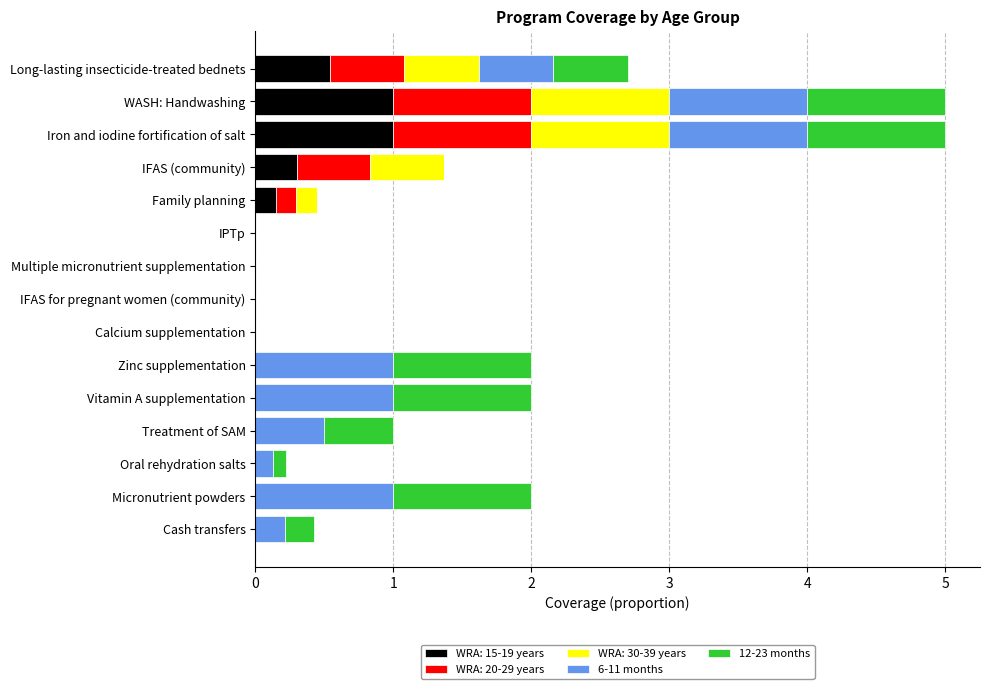

What are all the series names shown in the legend?

WRA: 15-19 years, WRA: 20-29 years, WRA: 30-39 years, 6-11 months, 12-23 months